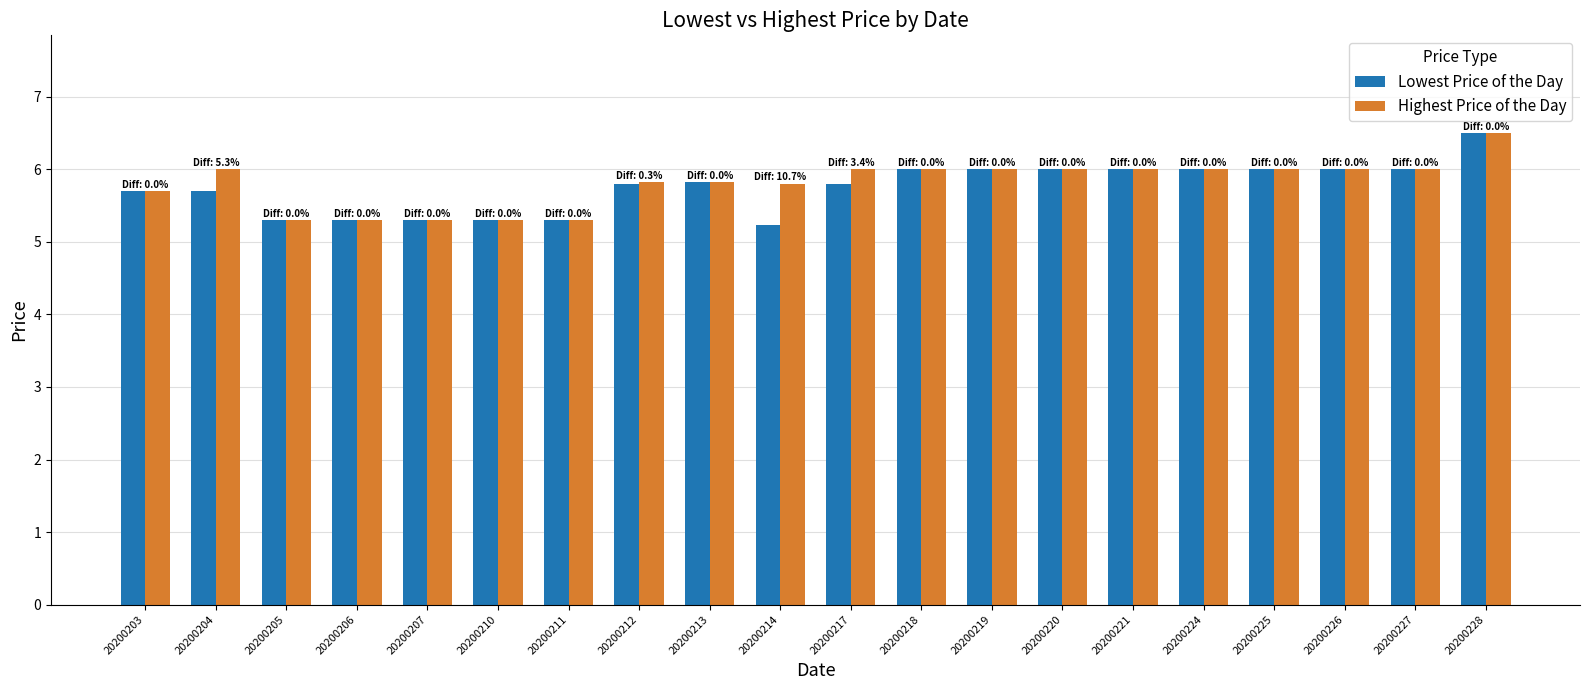

Which series has the largest range (max minus min)?

Lowest Price of the Day